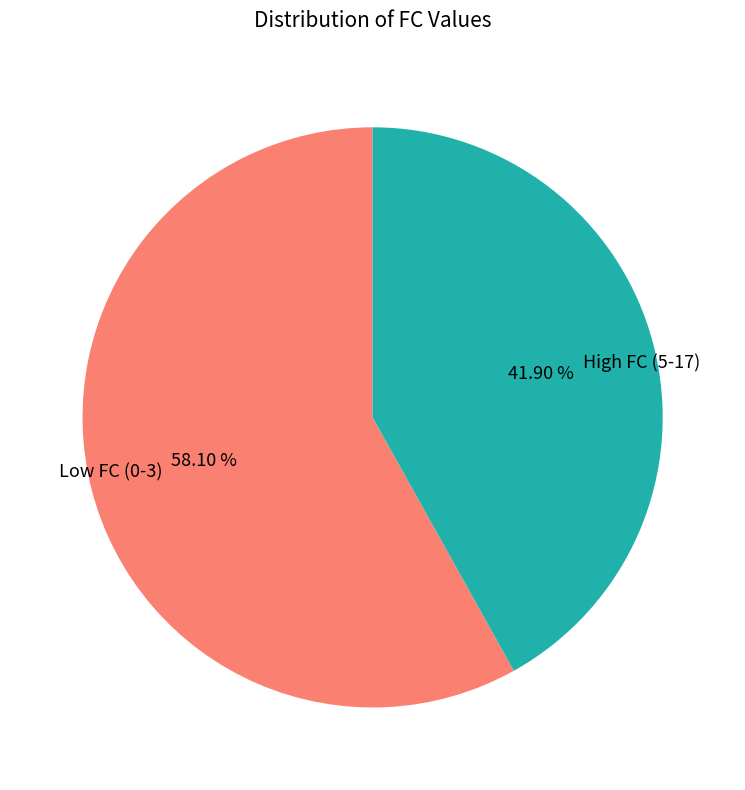

Is the sum of High FC (5-17) and Low FC (0-3) greater than half?

Yes